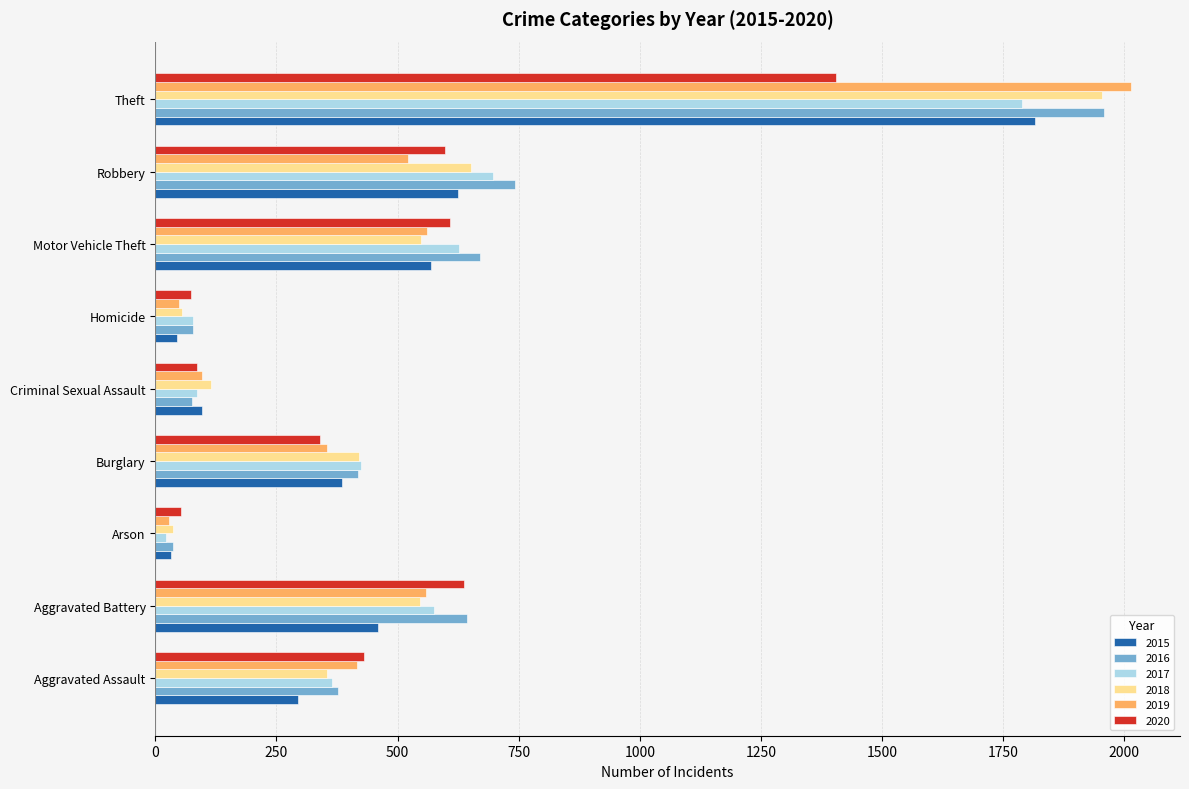

At which label does 2019 reach its peak?

Theft